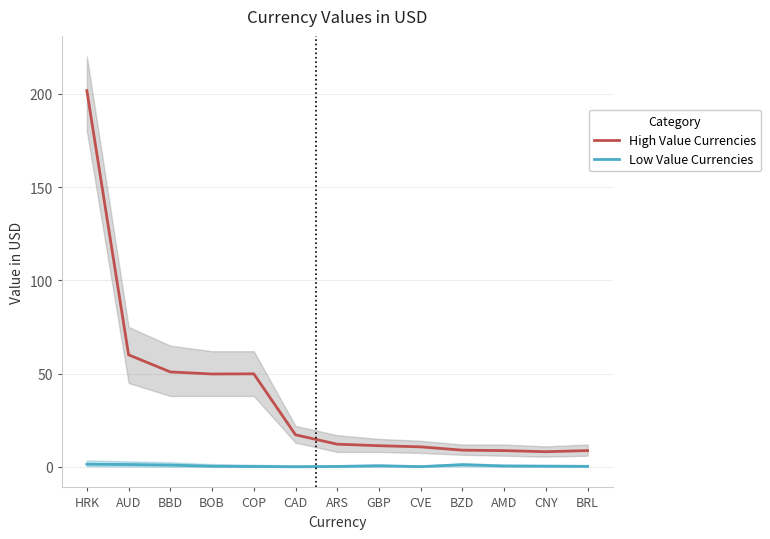

What is the highest value of the Low Value Currencies series?

1.4